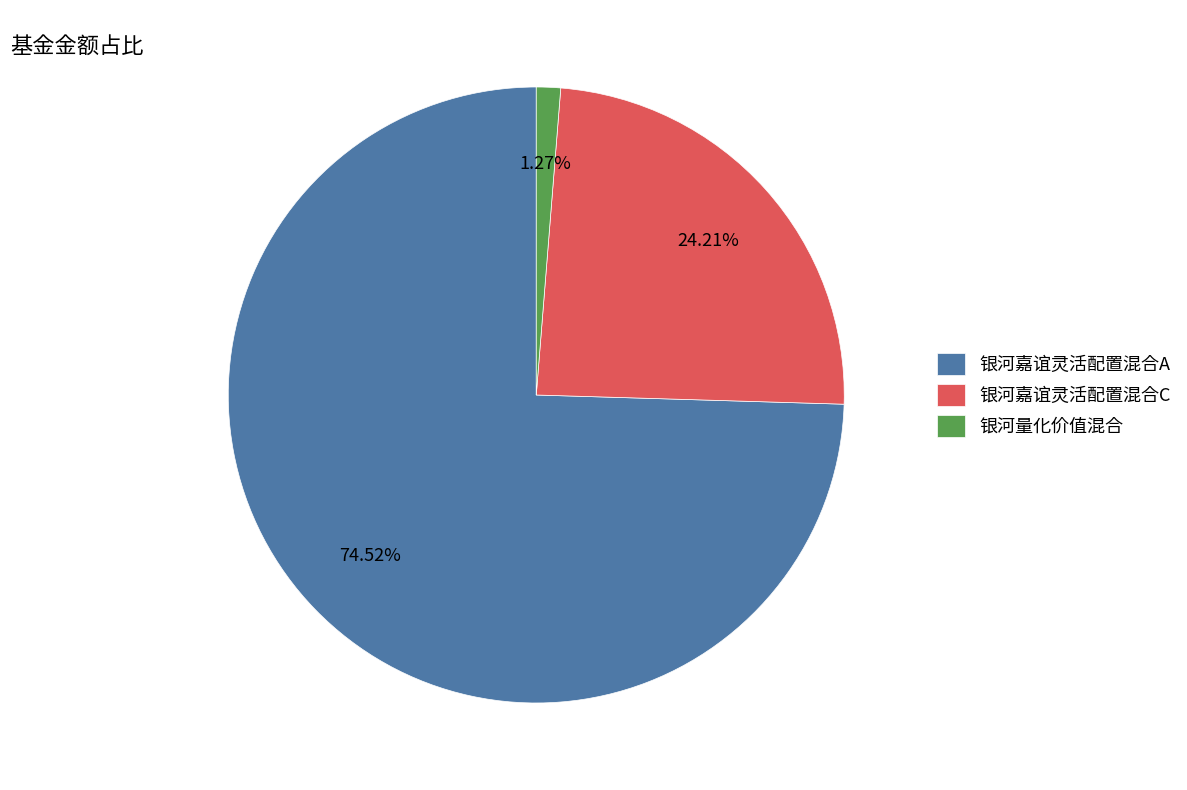

Count the number of slices in the pie.

3